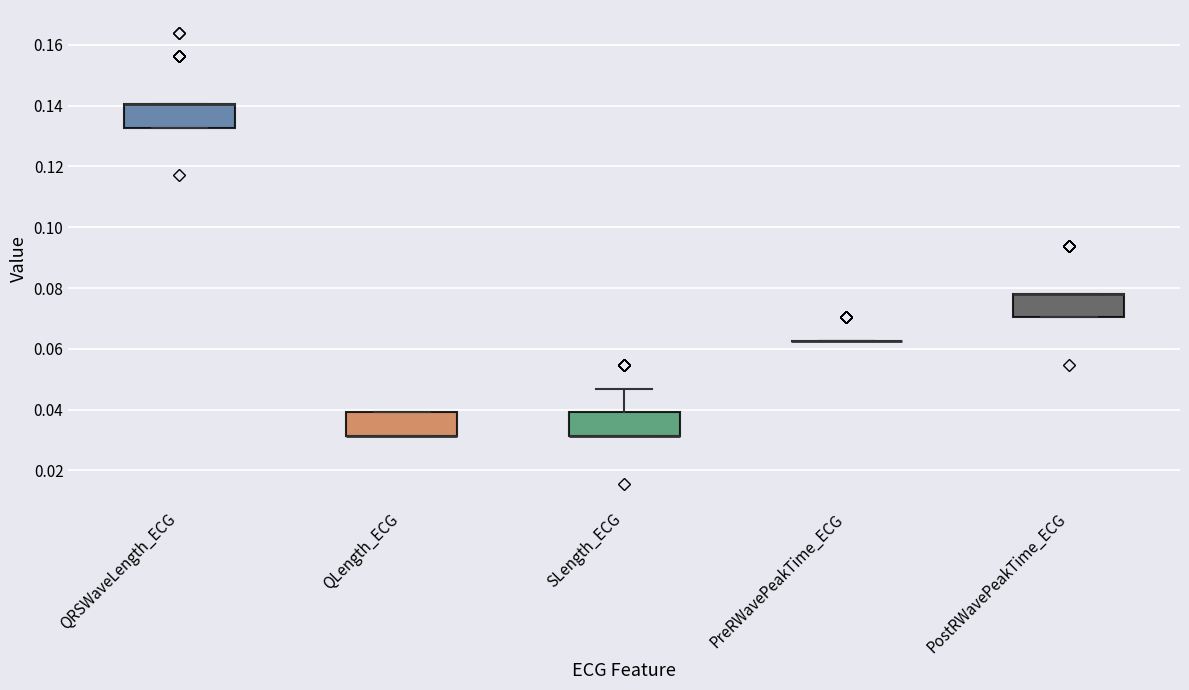

Reading left to right, read every box against the y-axis: the position of its median line, the range the box covers, and the ends of its whiskers. The values are not printed on the chart, so give them approximately, as read against the axis.

QRSWaveLength_ECG: median 0.140 (drawn on the box's upper edge), box 0.132 to 0.140, whiskers 0.132 to 0.140
QLength_ECG: median 0.032 (drawn on the box's lower edge), box 0.032 to 0.040, whiskers 0.032 to 0.040
SLength_ECG: median 0.032 (drawn on the box's lower edge), box 0.032 to 0.040, whiskers 0.032 to 0.046
PreRWavePeakTime_ECG: box collapsed to a line at 0.062, whiskers 0.062 to 0.062
PostRWavePeakTime_ECG: median 0.078 (drawn on the box's upper edge), box 0.070 to 0.078, whiskers 0.070 to 0.078